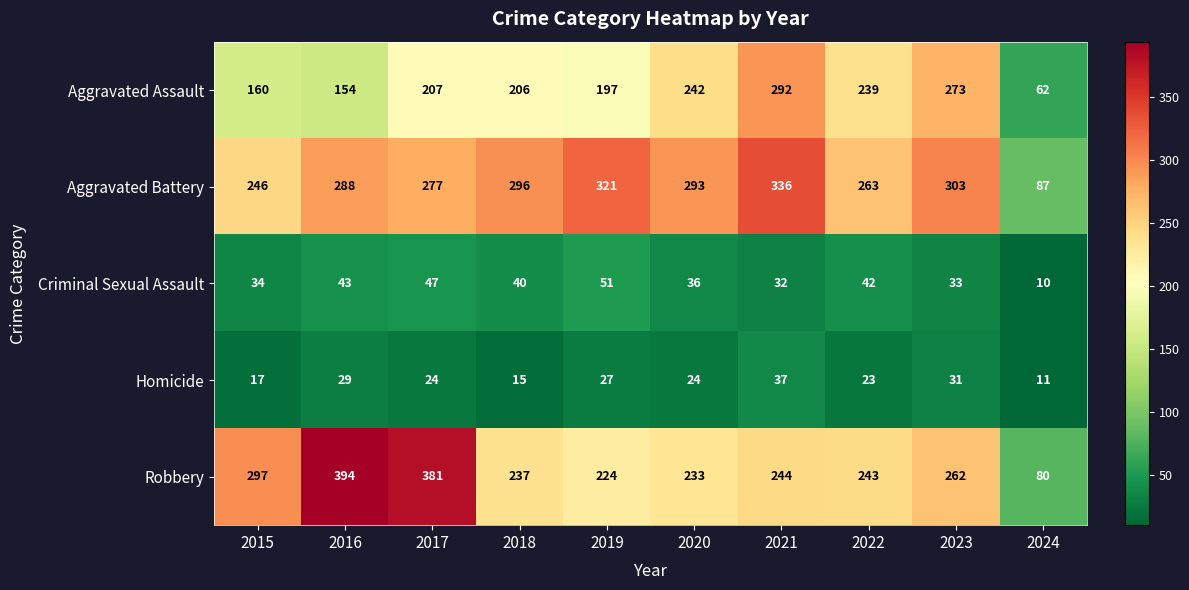

At which label is Aggravated Assault closest to 177?

2015